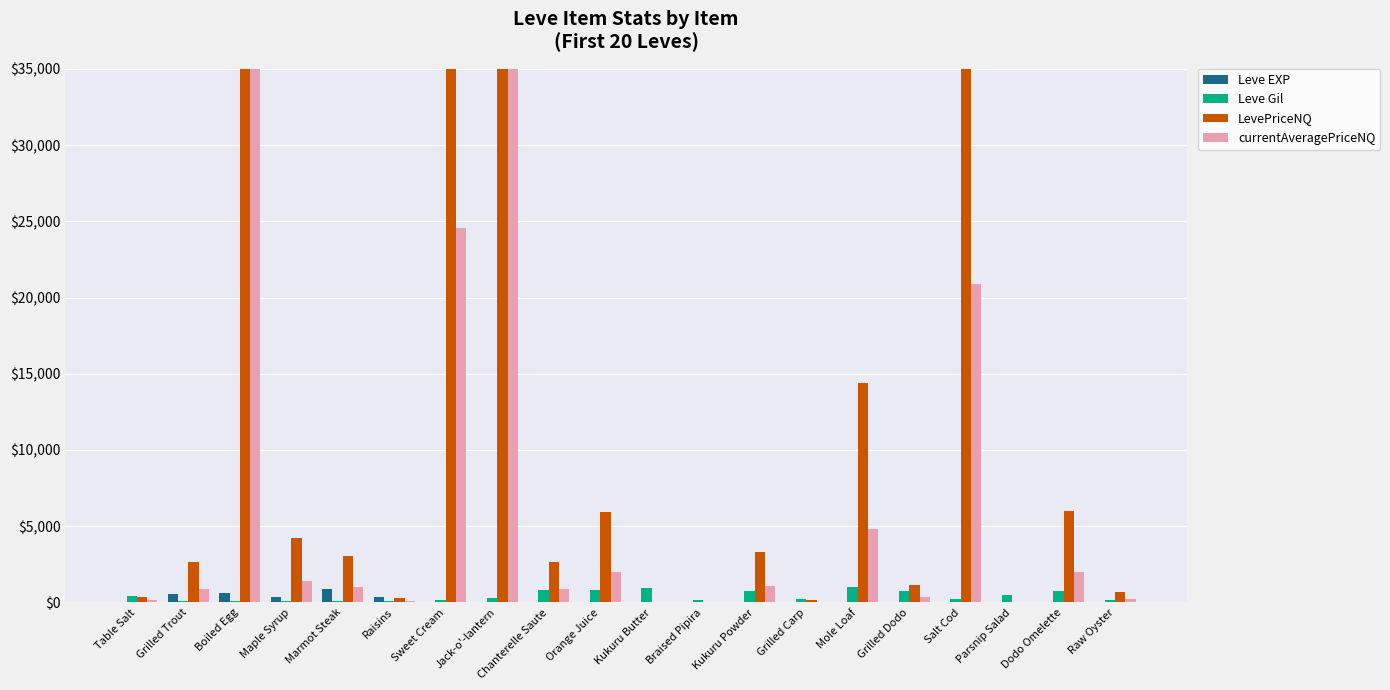

What is the greatest value displayed?

35000.0